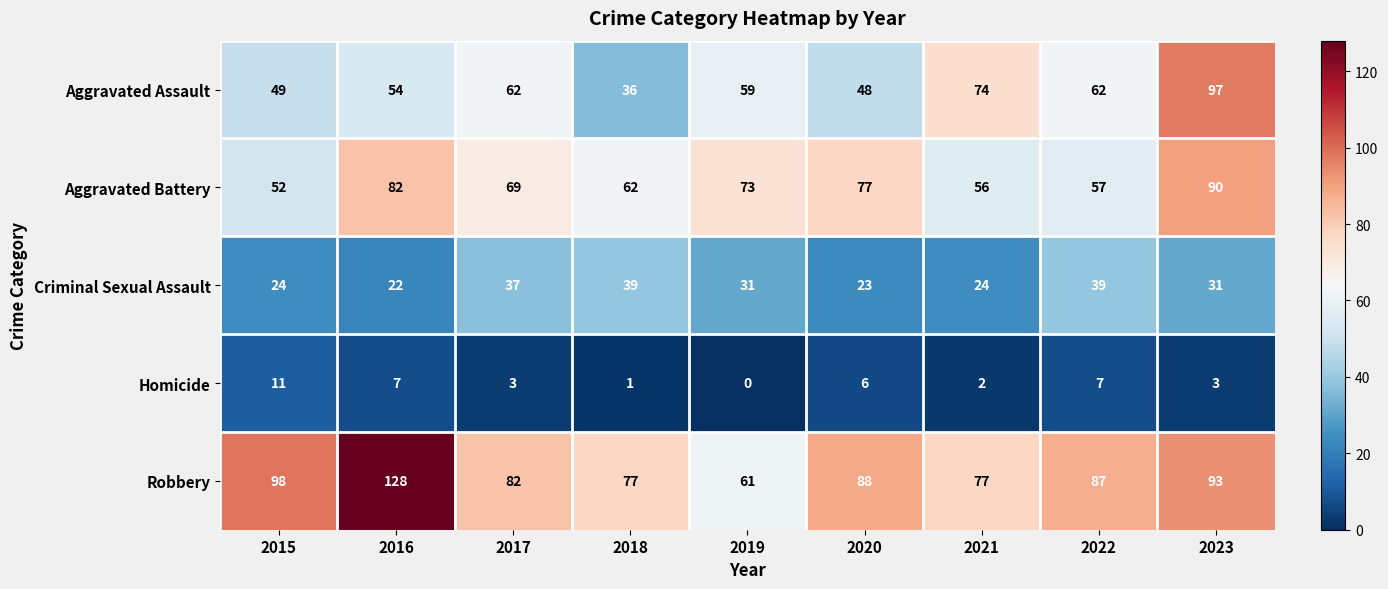

Which label corresponds to the smallest value in the chart?

2019